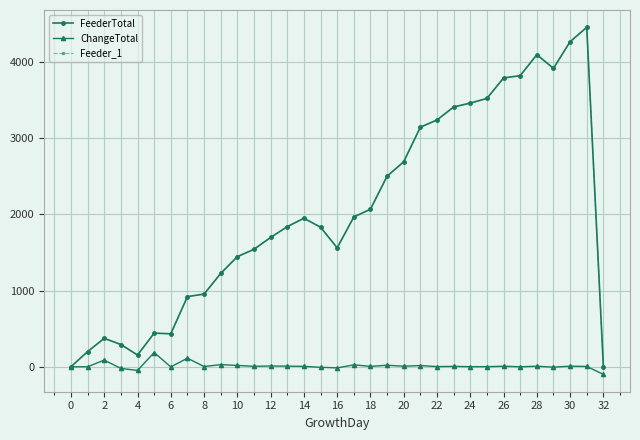

Which series has the widest spread of values?

FeederTotal